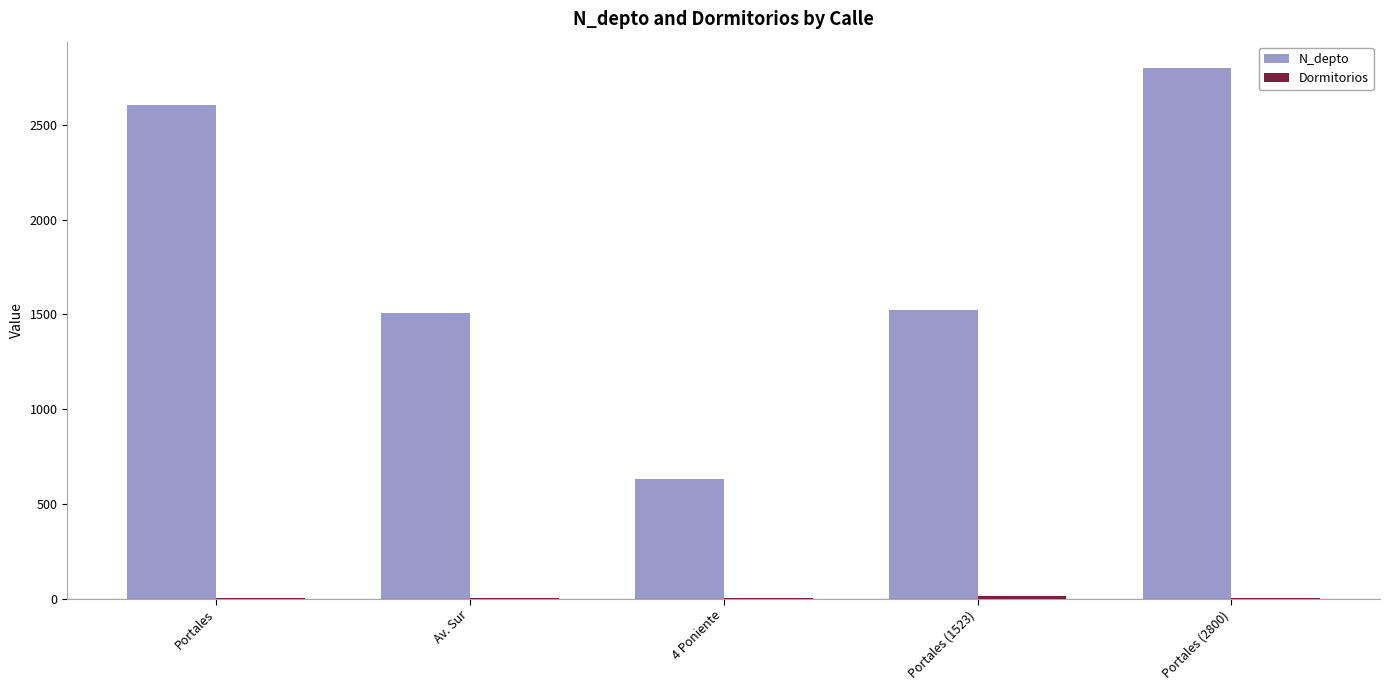

Which label corresponds to the largest value in the chart?

Portales (2800)